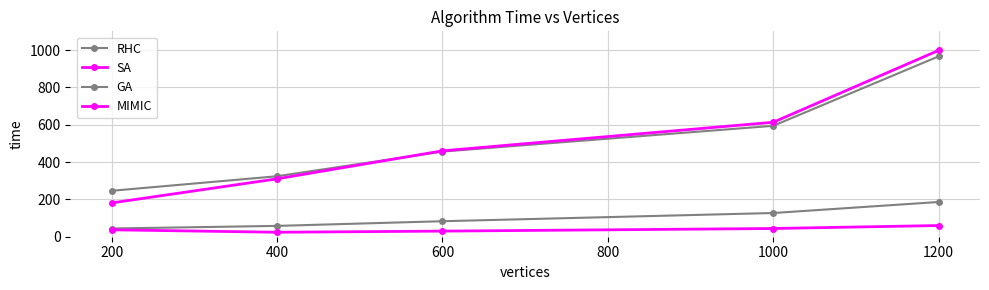

What is the greatest value displayed?

998